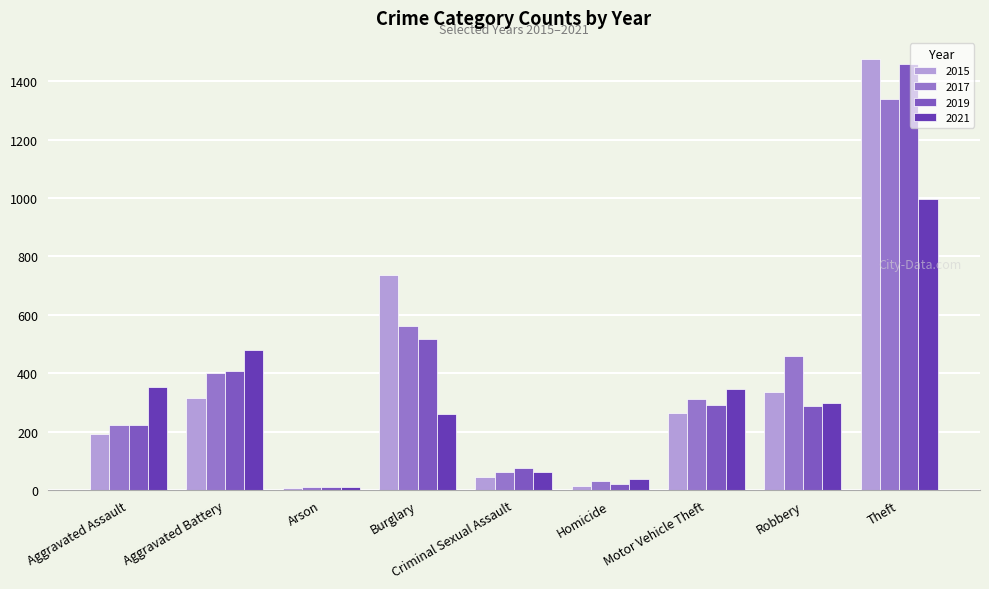

Which has a higher value, Theft or Motor Vehicle Theft?

Theft